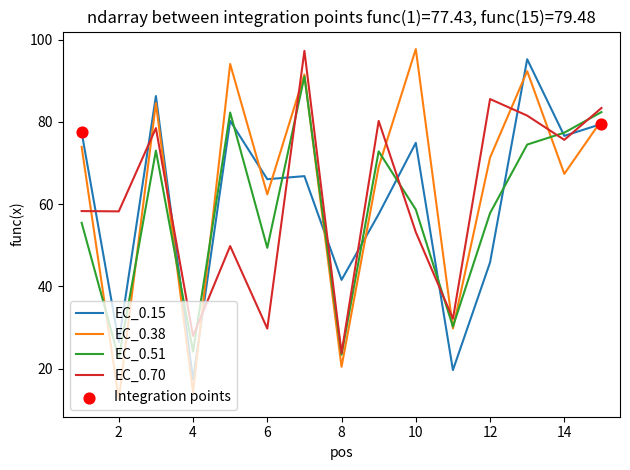

What is the maximum value for EC_0.51?

91.0